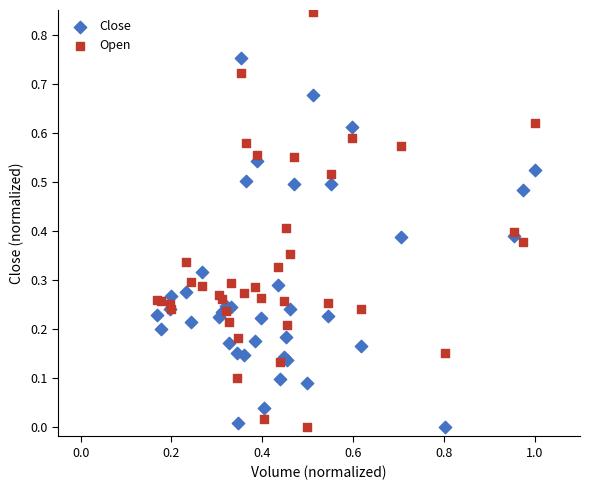

Which series contains the highest Y value?

Open